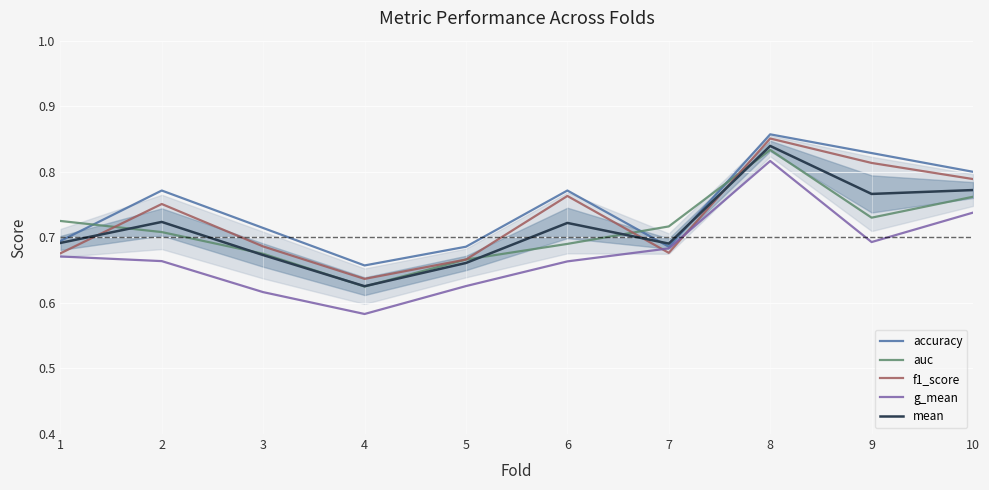

At which label is mean closest to 0?

4